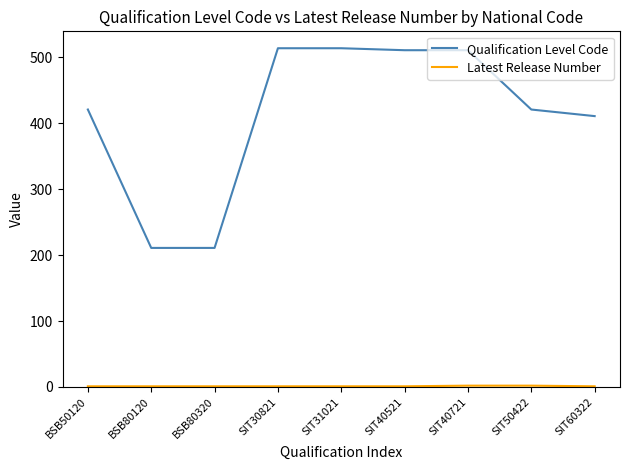

Which series has the largest total across all categories?

Qualification Level Code